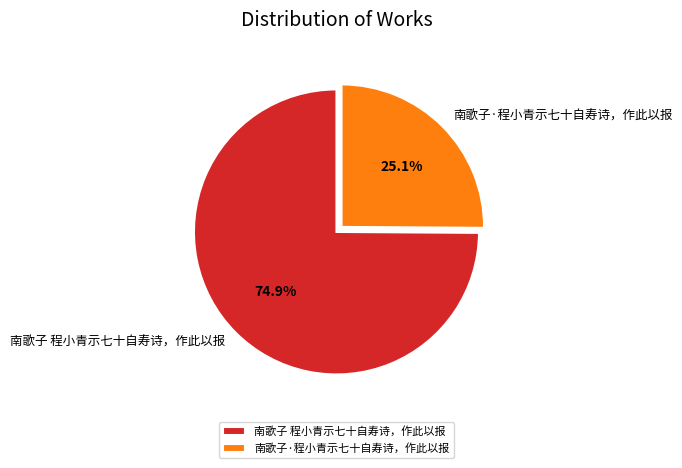

How much of the chart is everything except 南歌子 程小青示七十自寿诗，作此以报?

25.1%